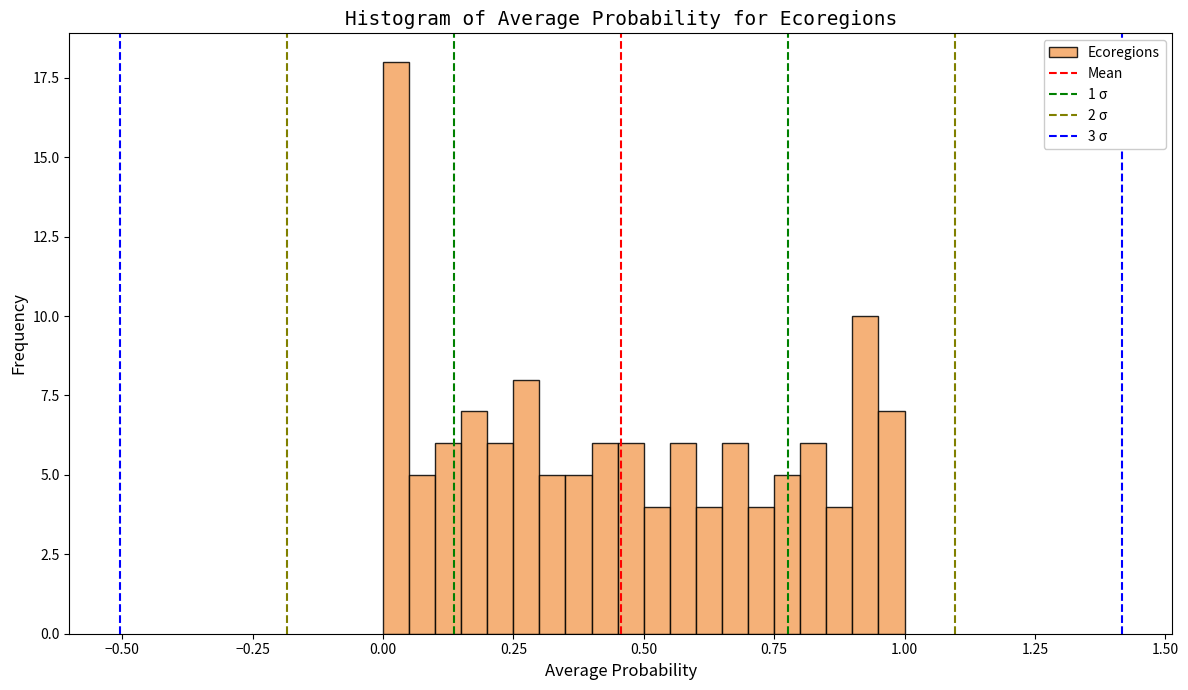

Read against the x-axis, roughly where is the centre of the tallest bar?

0.05